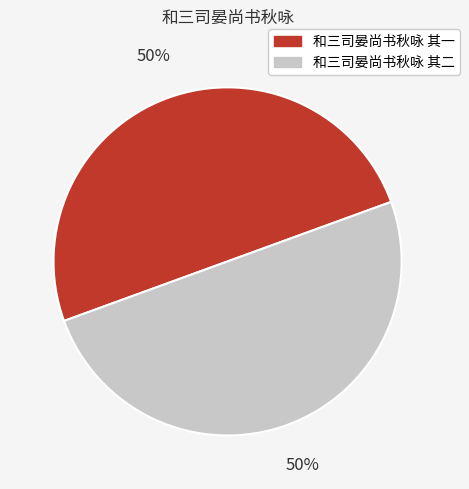

How many slices are in this pie chart?

2